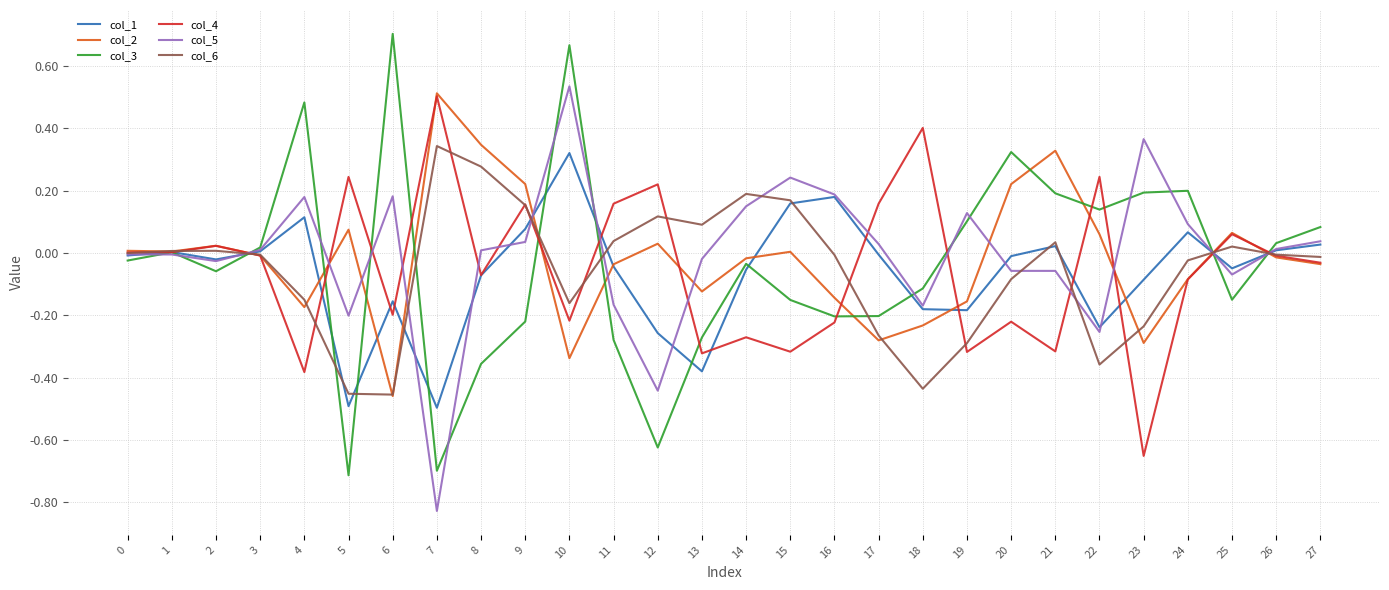

What are all the series names shown in the legend?

col_1, col_2, col_3, col_4, col_5, col_6